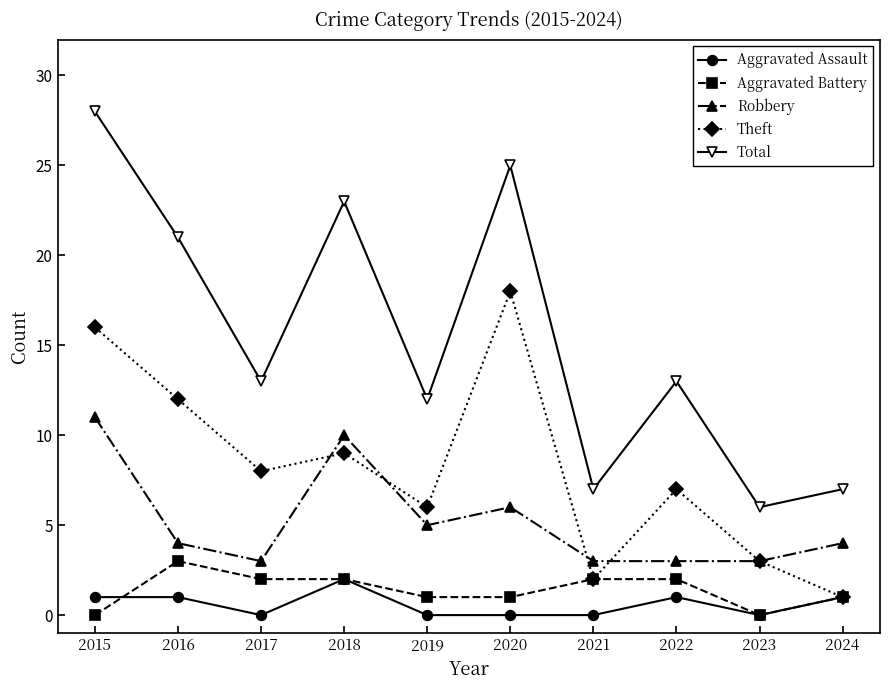

True or false: Robbery has more than 1 points higher than both neighbors.

True